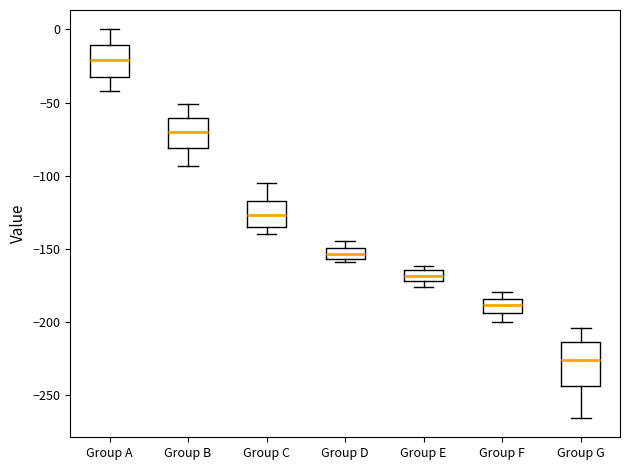

Where is the upper edge of the box for Group G on the y-axis? The values are not printed on the chart, so give them approximately, as read against the axis.

-215